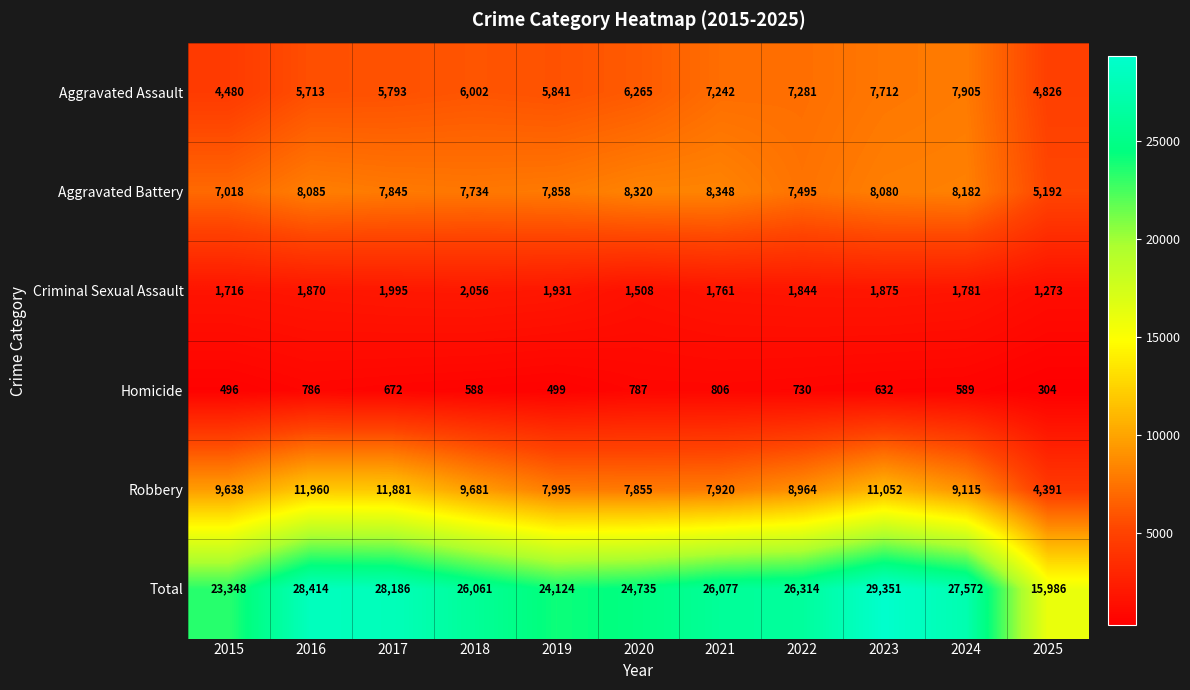

What is the difference between the maximum and minimum values in the Aggravated Battery series?

3156